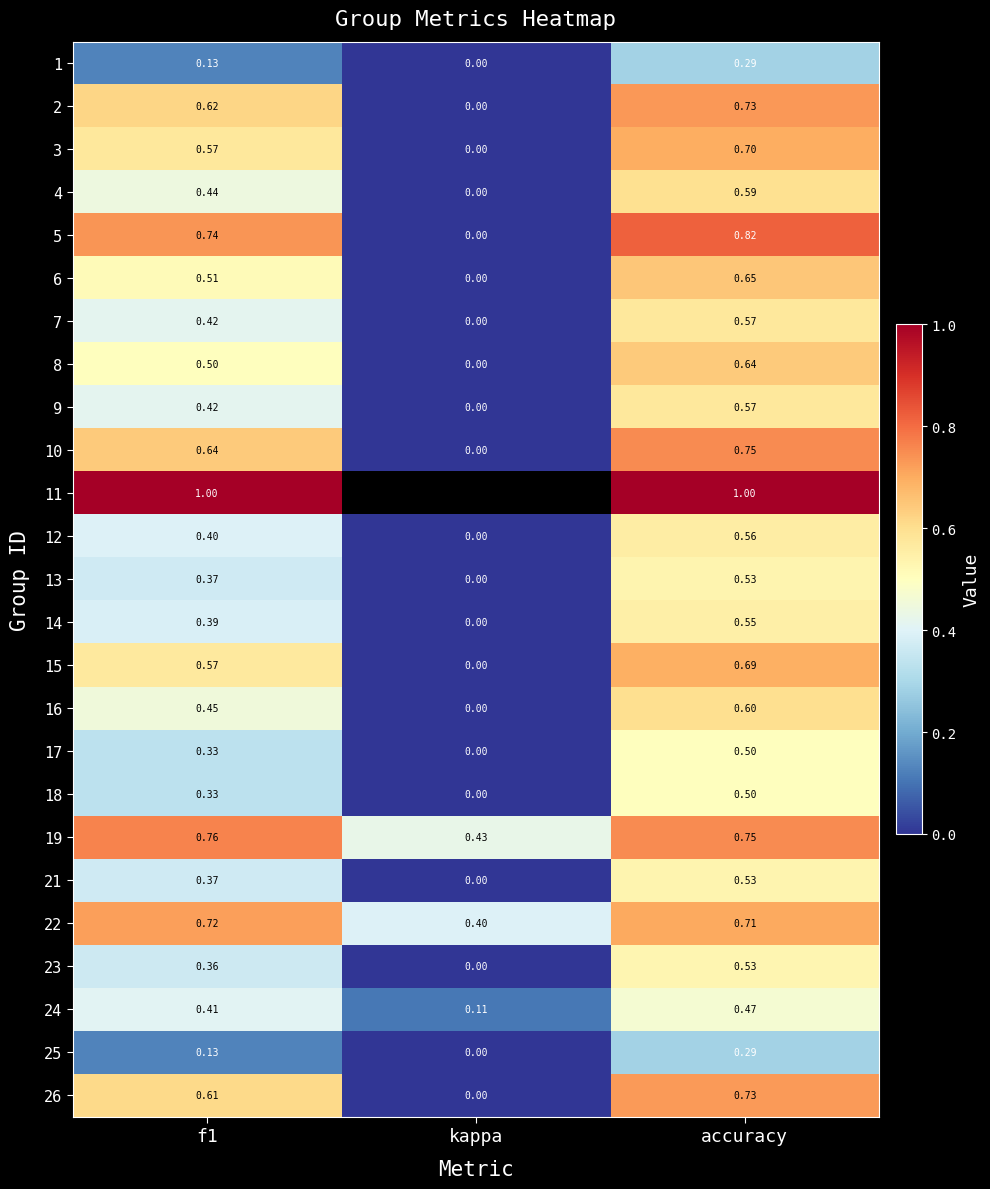

True or false: 19 has a value of 0.4 at kappa.

True